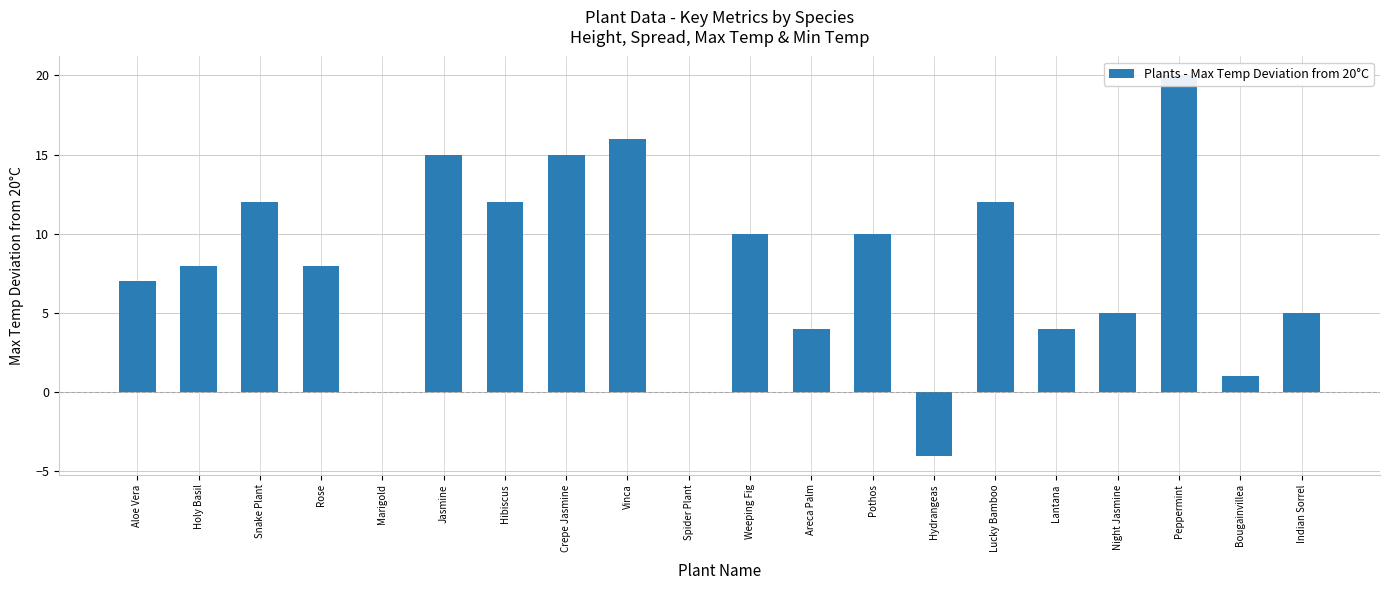

What is the change in value from Spider Plant to Bougainvillea?

+1